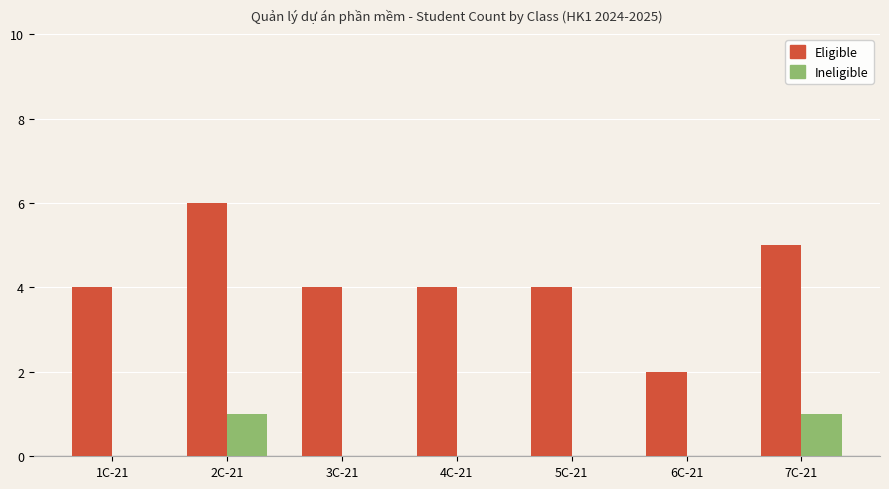

How many categories are shown in the chart?

7